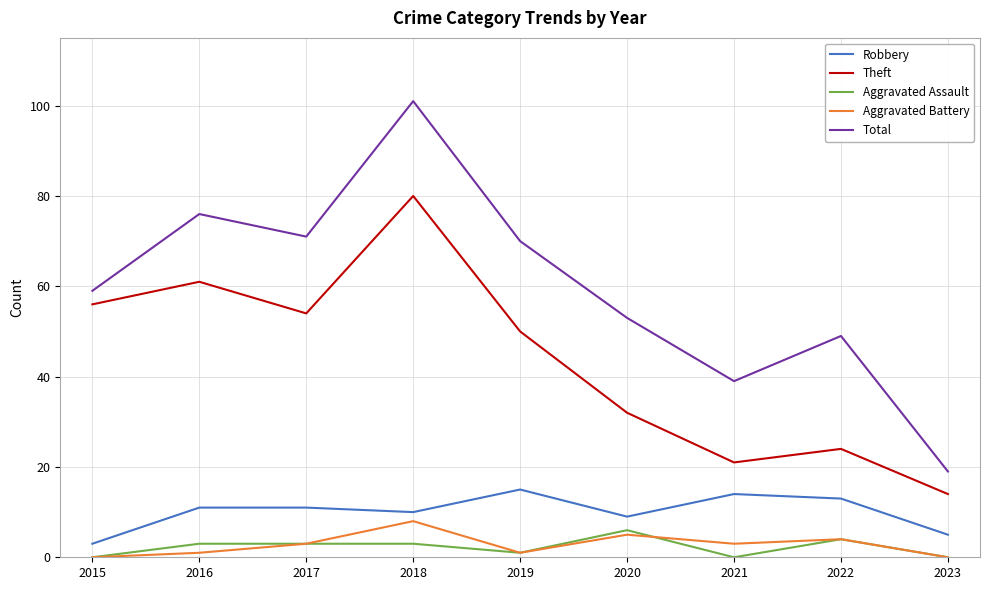

What is the sum of all Robbery values?

91